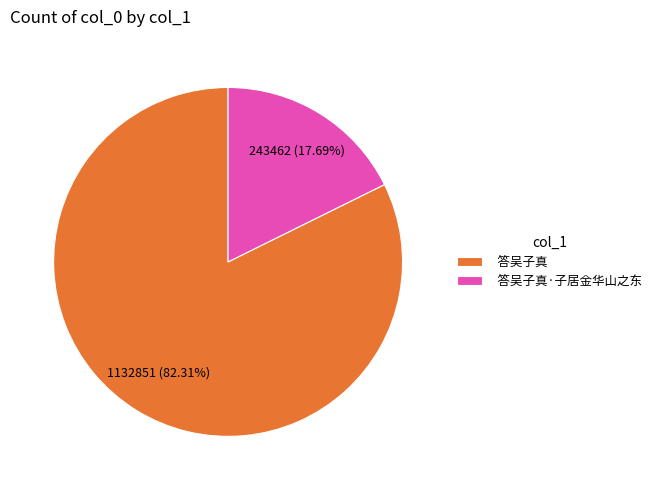

To the nearest percent, what is the difference between the 答吴子真·子居金华山之东 and 答吴子真 slice percentages?

65%